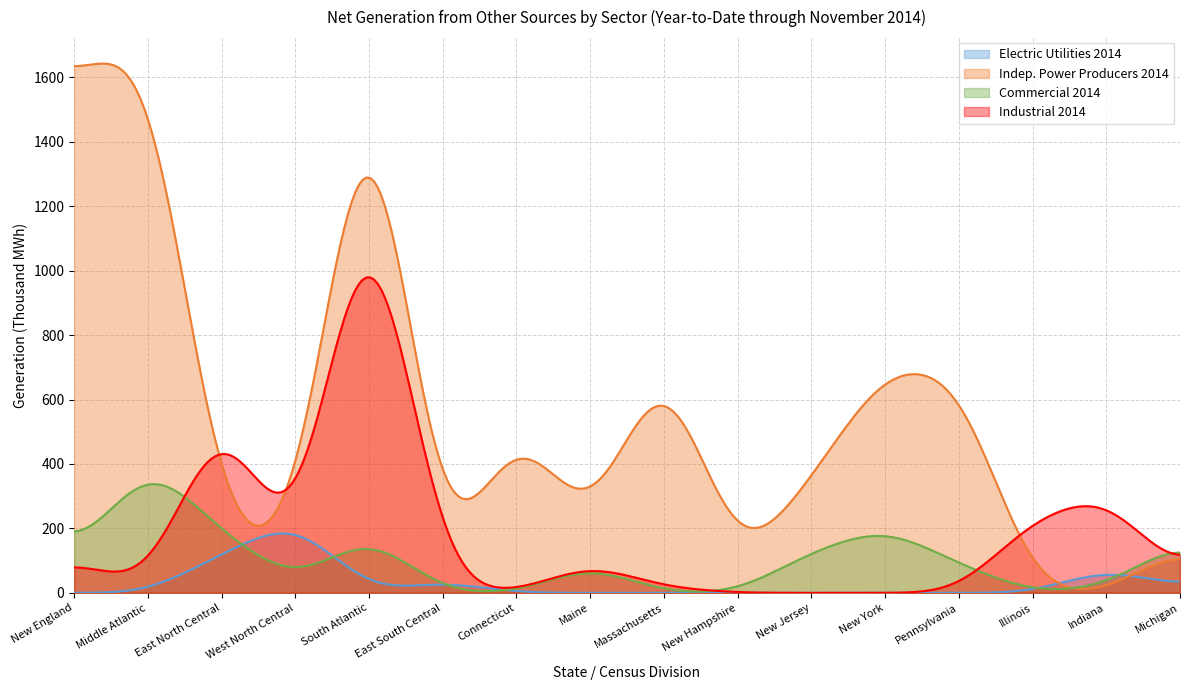

Which series has the largest total across all categories?

Indep. Power Producers 2014